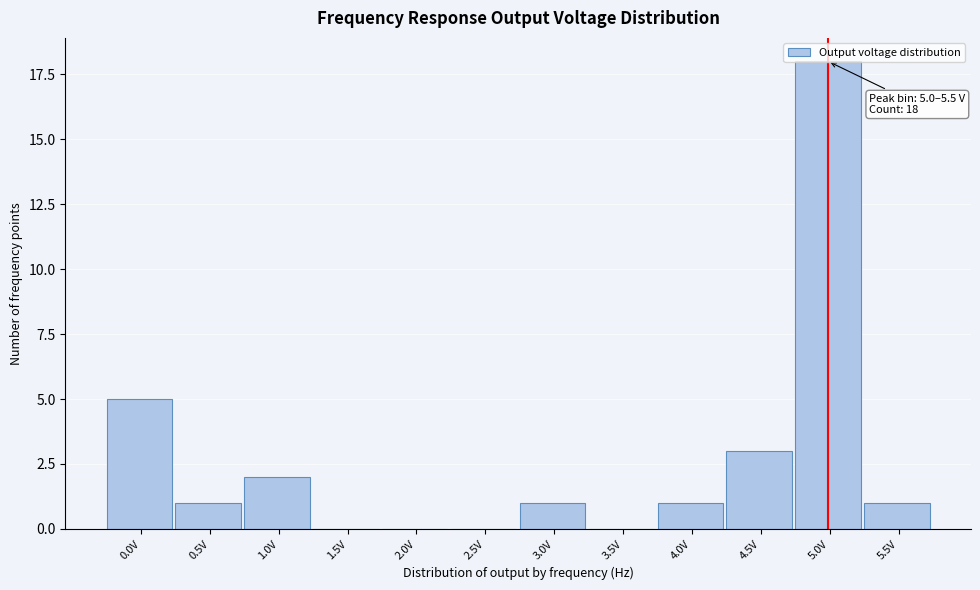

What is the sum of the values at 4.0V and 4.5V?

4